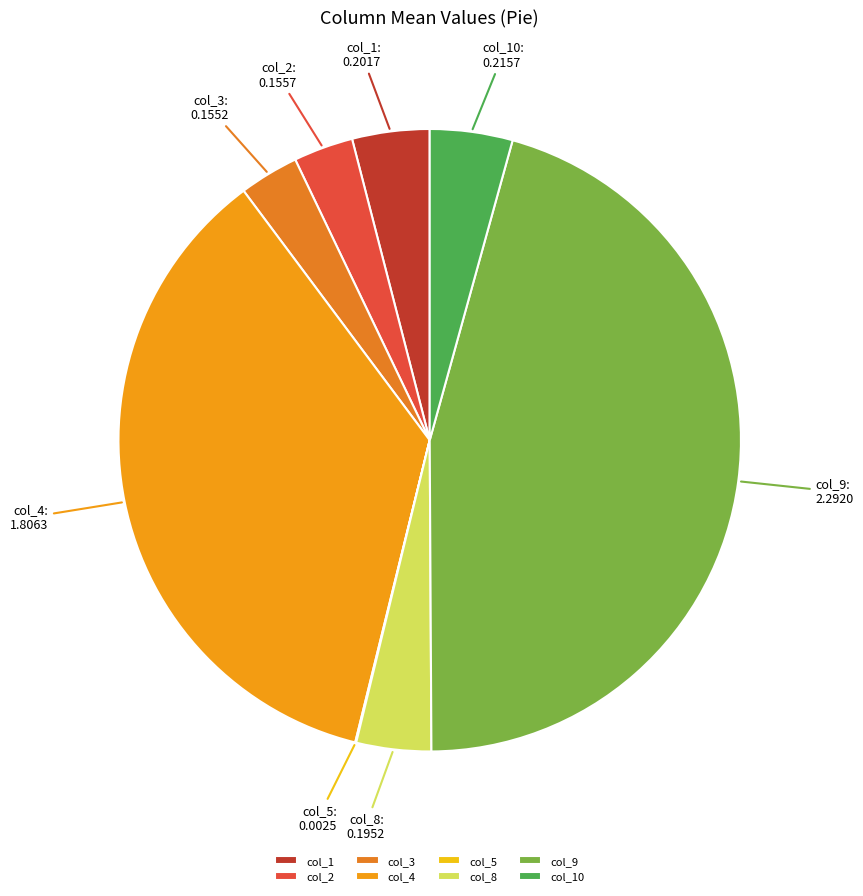

Do col_1 and col_8 together represent more than half of the pie?

No